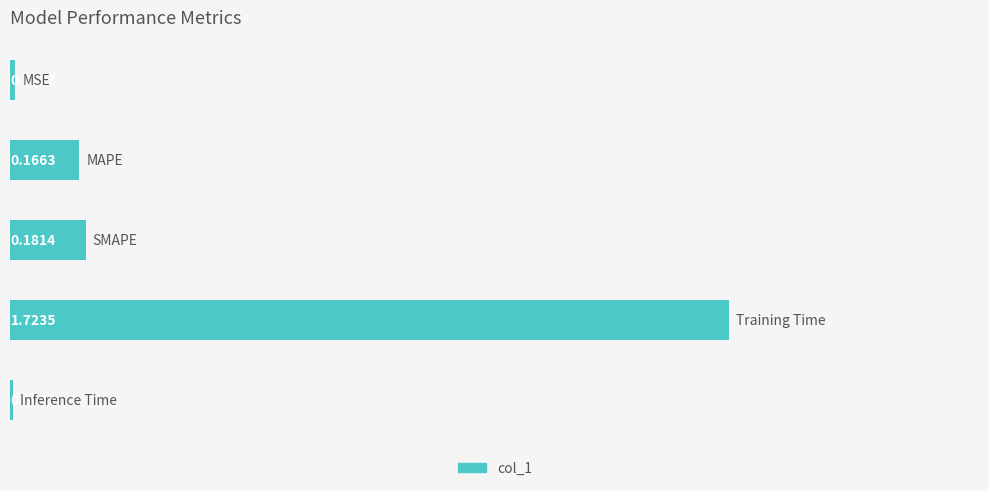

What is the average value?

0.4